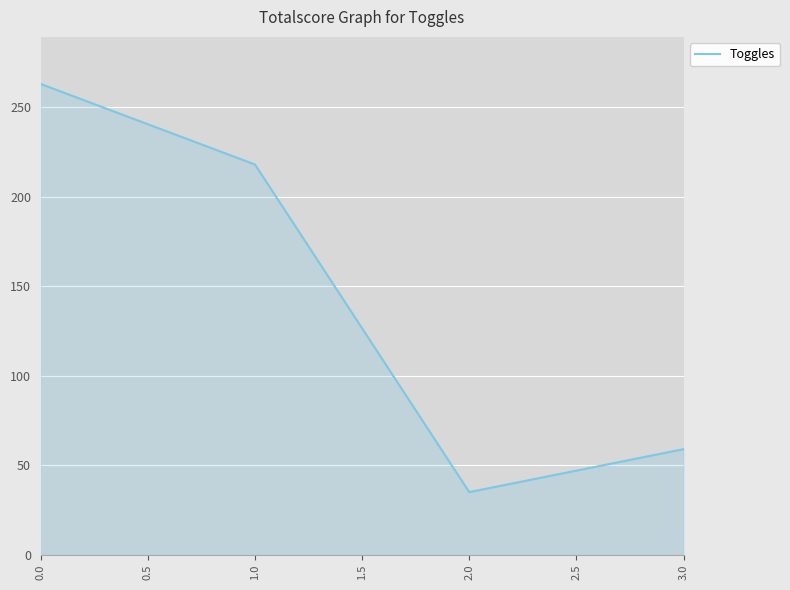

Reading left to right, extract all data points from this chart.

263	218	35	59